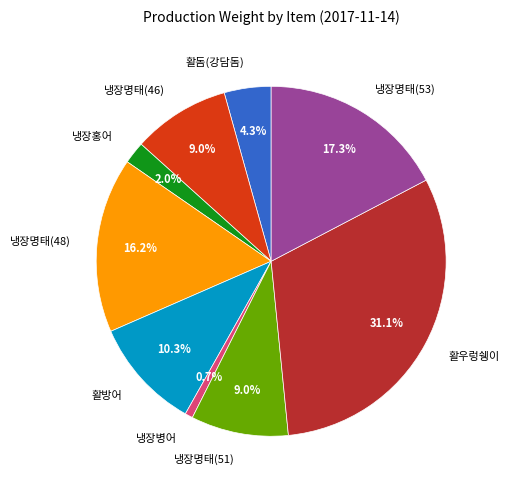

Count the number of slices in the pie.

9